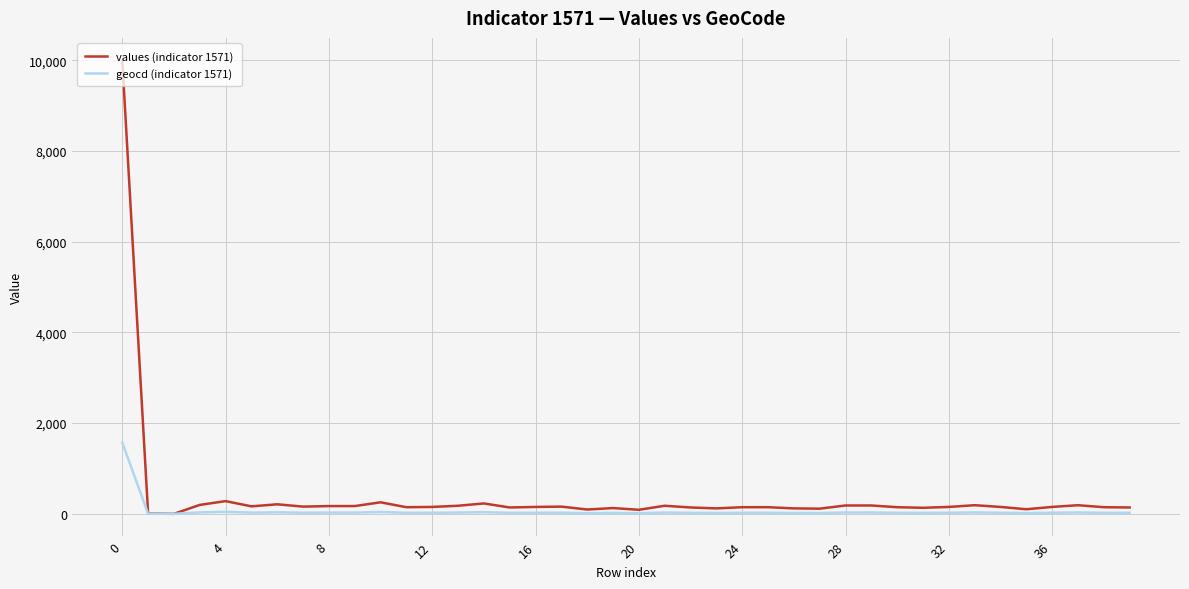

Which series has the largest range (max minus min)?

values (indicator 1571)